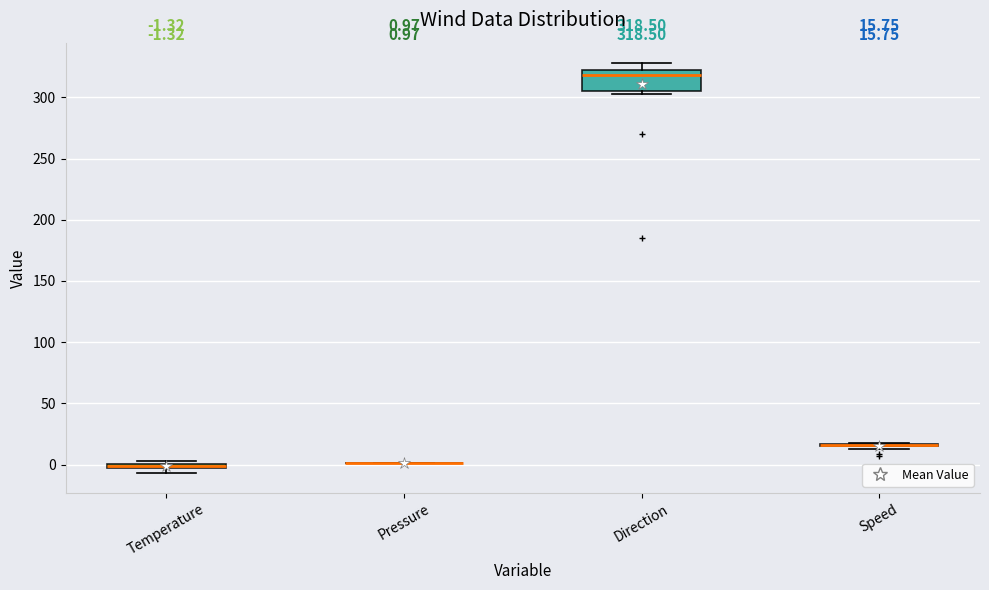

Which box is the tallest, from its lower edge to its upper edge?

Direction